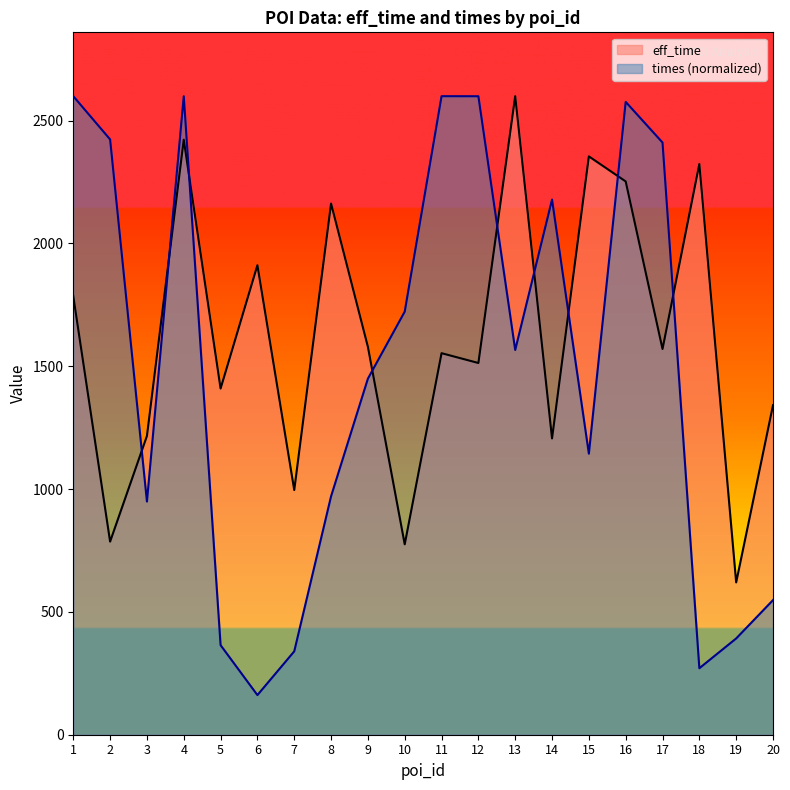

Which category has the lowest value in the eff_time series?

19